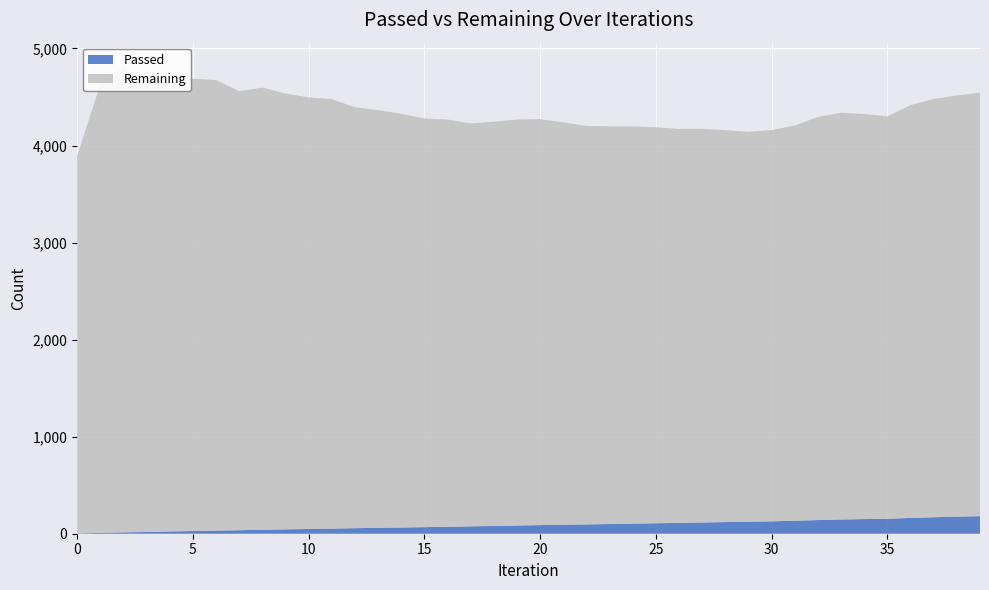

Reading left to right, transcribe all the data shown in this chart.

Passed: 3	9	14	18	23	28	32	36	41	45	49	53	57	61	64	68	72	76	80	85	89	93	96	100	104	108	112	116	120	124	128	134	141	147	151	154	163	170	176	181
Remaining: 3892	4620	4805	4588	4582	4661	4642	4524	4556	4490	4448	4424	4338	4304	4262	4211	4196	4151	4166	4183	4183	4146	4106	4097	4093	4081	4059	4056	4038	4018	4031	4072	4153	4190	4174	4147	4254	4310	4340	4363